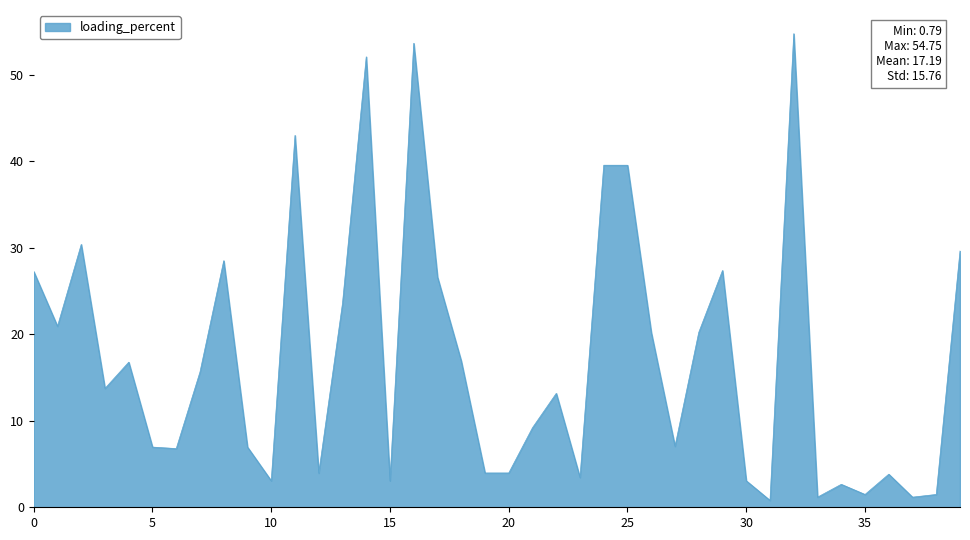

Does the chart display data point markers on the line(s)?

No